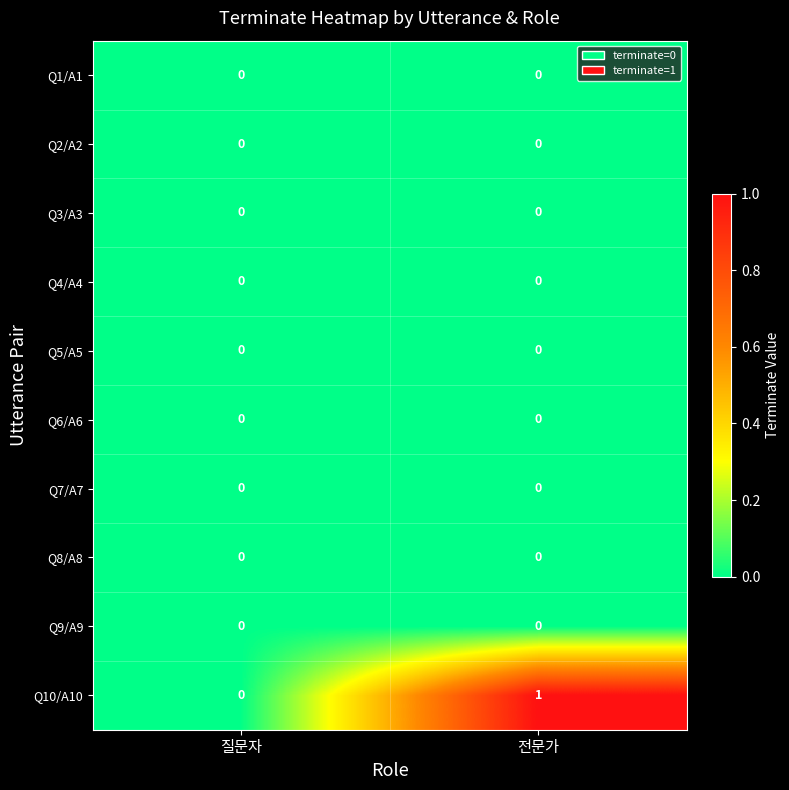

Reading left to right, extract all data points from this chart.

Q1/A1: 질문자=0	전문가=0
Q2/A2: 질문자=0	전문가=0
Q3/A3: 질문자=0	전문가=0
Q4/A4: 질문자=0	전문가=0
Q5/A5: 질문자=0	전문가=0
Q6/A6: 질문자=0	전문가=0
Q7/A7: 질문자=0	전문가=0
Q8/A8: 질문자=0	전문가=0
Q9/A9: 질문자=0	전문가=0
Q10/A10: 질문자=0	전문가=1